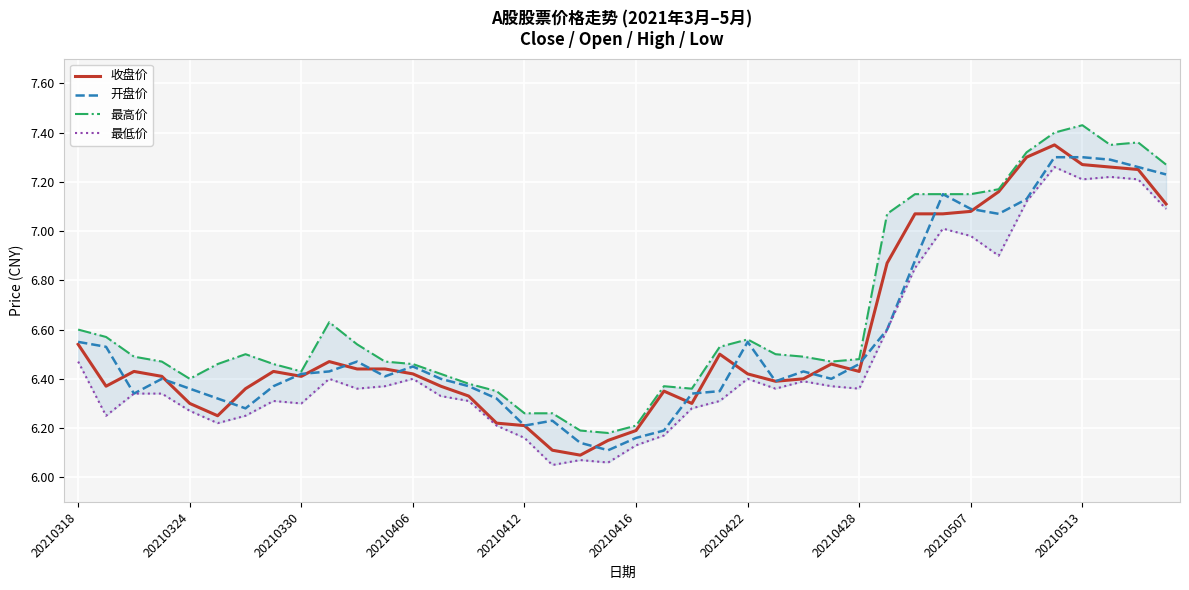

How many interior local peaks does the 开盘价 series have?

7